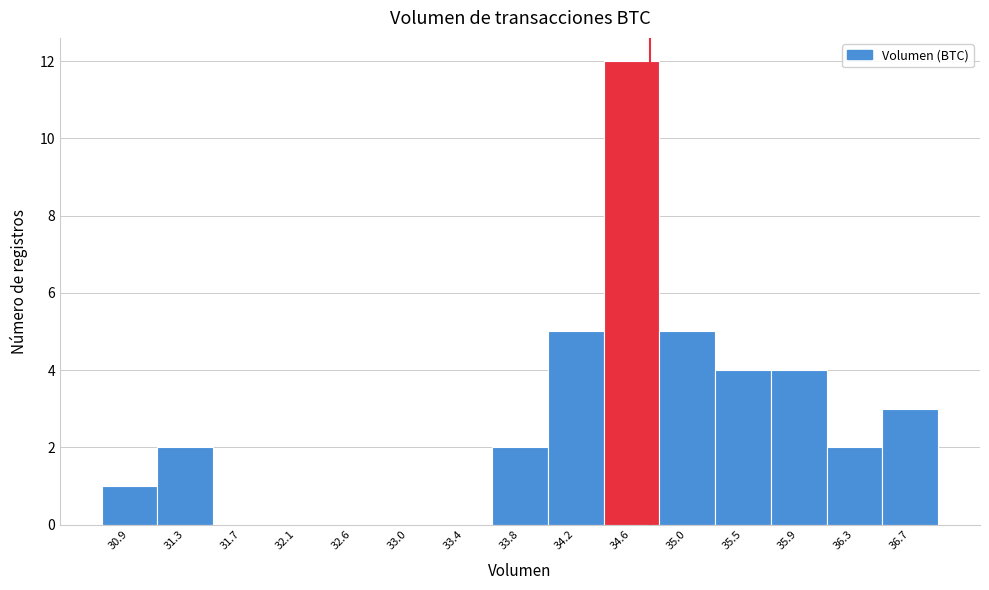

Over which range of the x-axis is the bar tallest?

34.40 to 34.85